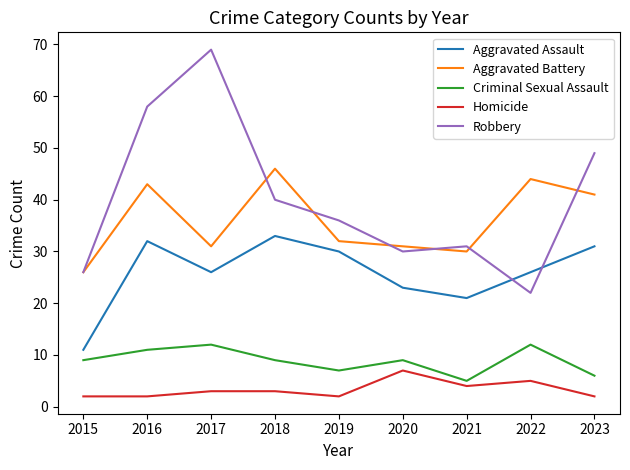

The Aggravated Battery series shows 43 at 2021. True or false?

False